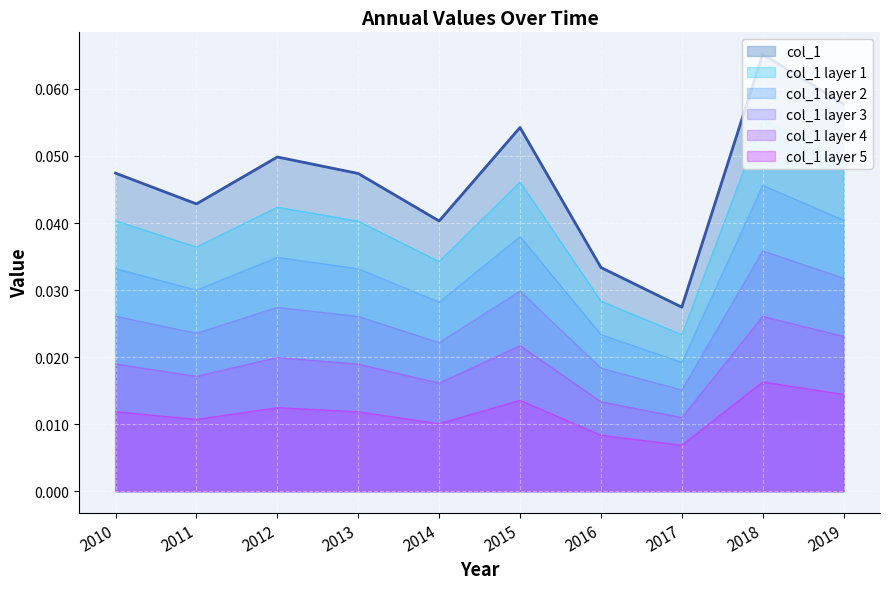

How many interior local peaks (higher than both neighbors) does the data have?

3